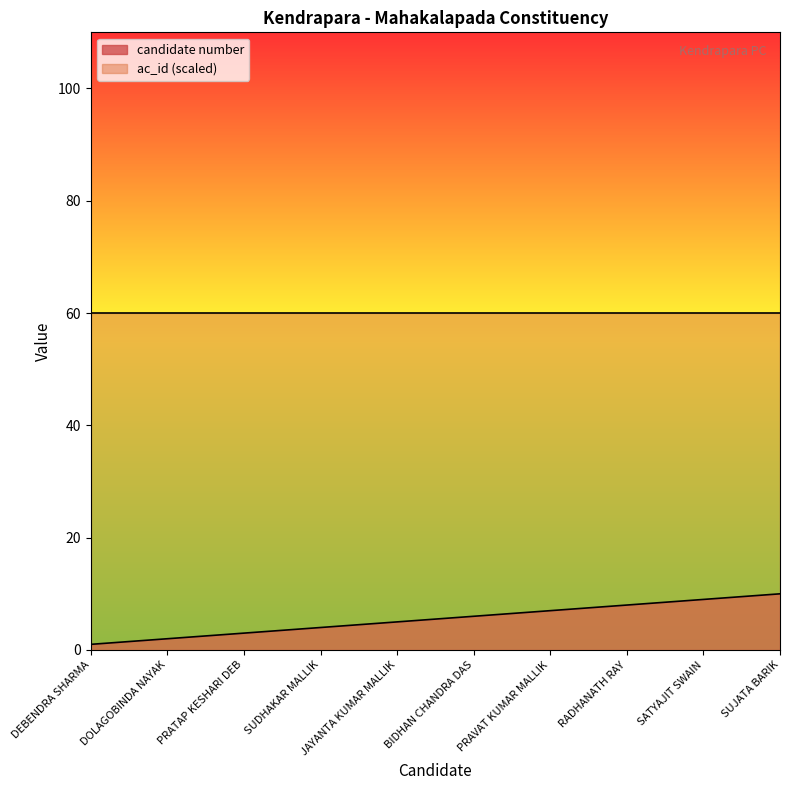

What position from the left is SUJATA BARIK?

10